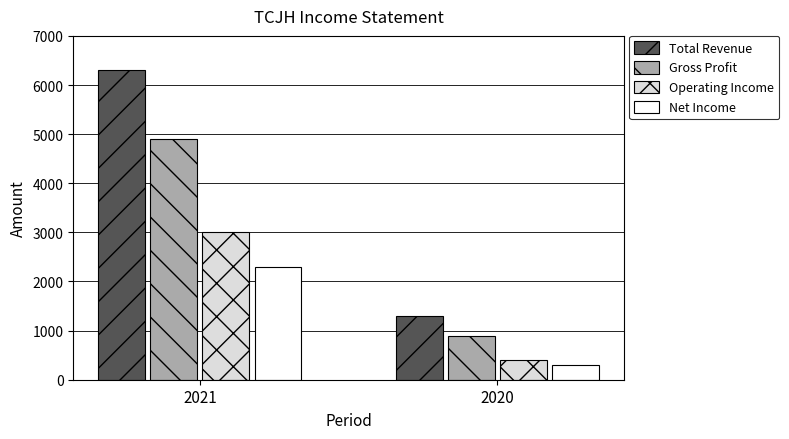

Rank the series by their maximum value, from lowest to highest.

Net Income, Operating Income, Gross Profit, Total Revenue